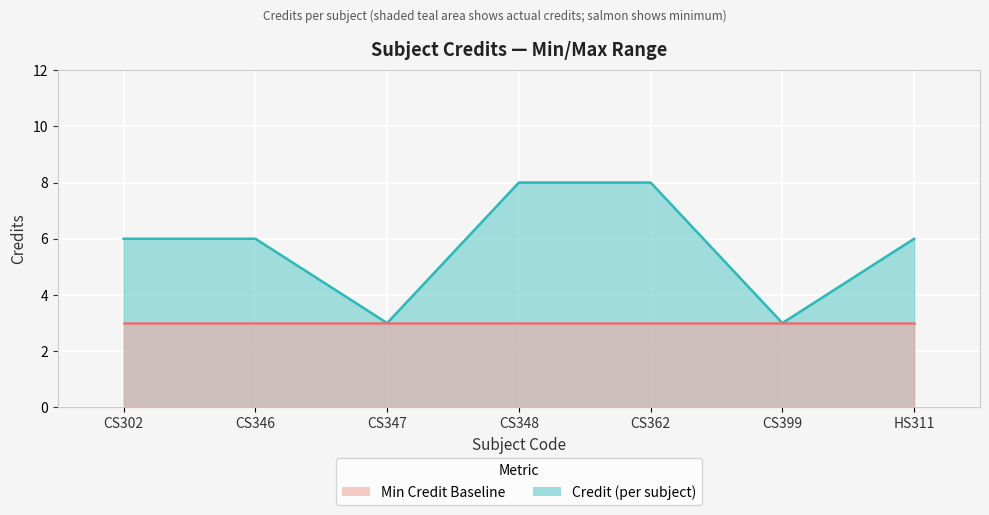

Which label corresponds to the smallest value in the chart?

CS347